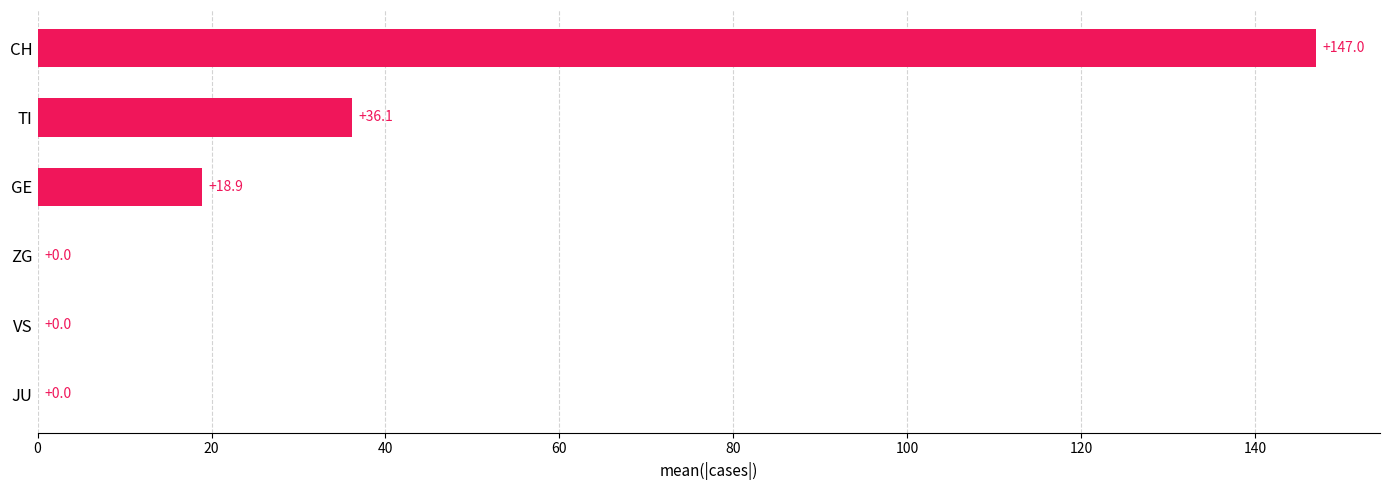

True or false: the data shows 85.3 at ZG.

False